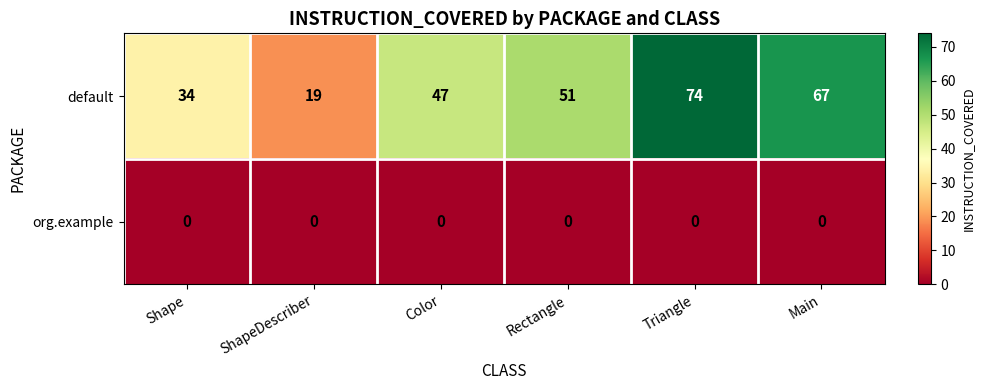

What is the difference between the highest and lowest values at Main?

67